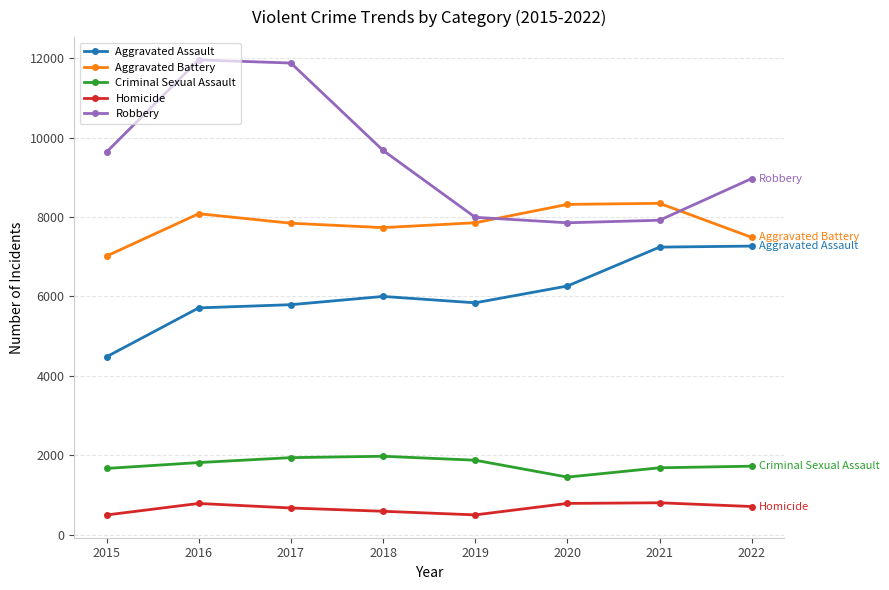

List the series in order of their peak value, highest first.

Robbery, Aggravated Battery, Aggravated Assault, Criminal Sexual Assault, Homicide